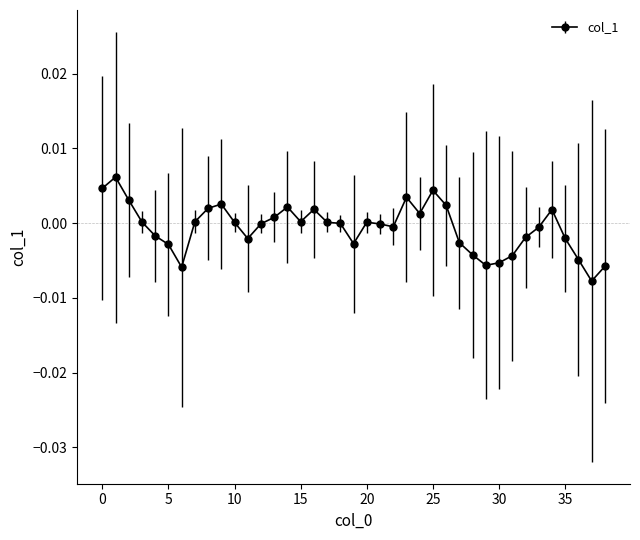

True or false: the data has more than 2 interior local peaks.

True